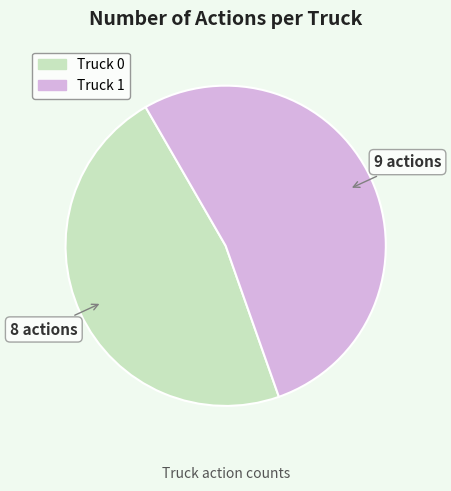

What is the ratio of the value at Truck 1 to the value at Truck 0?

1.1